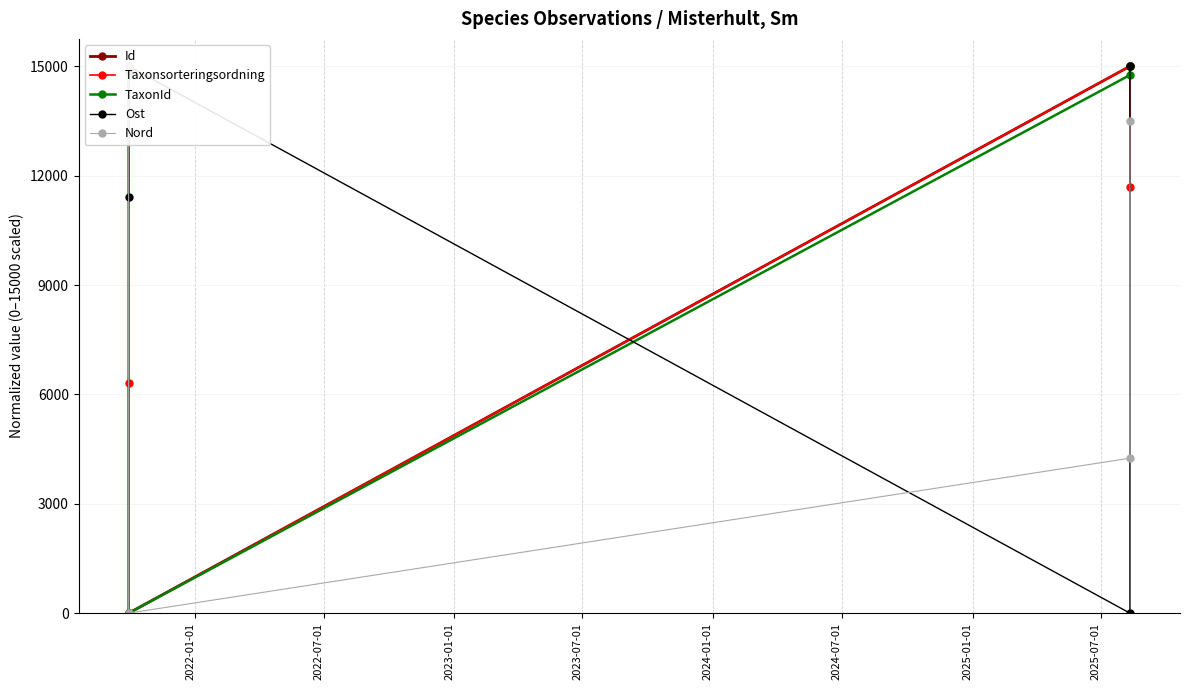

Which series has the largest total across all categories?

TaxonId